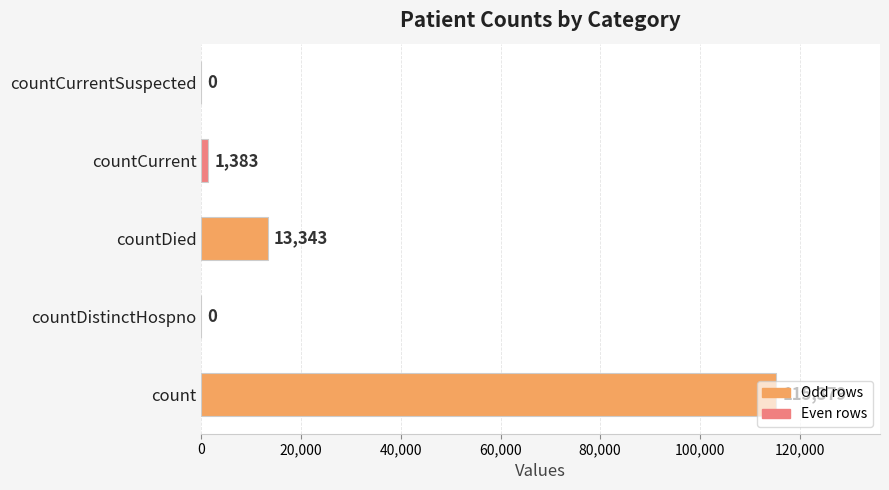

What is the greatest value displayed?

115379